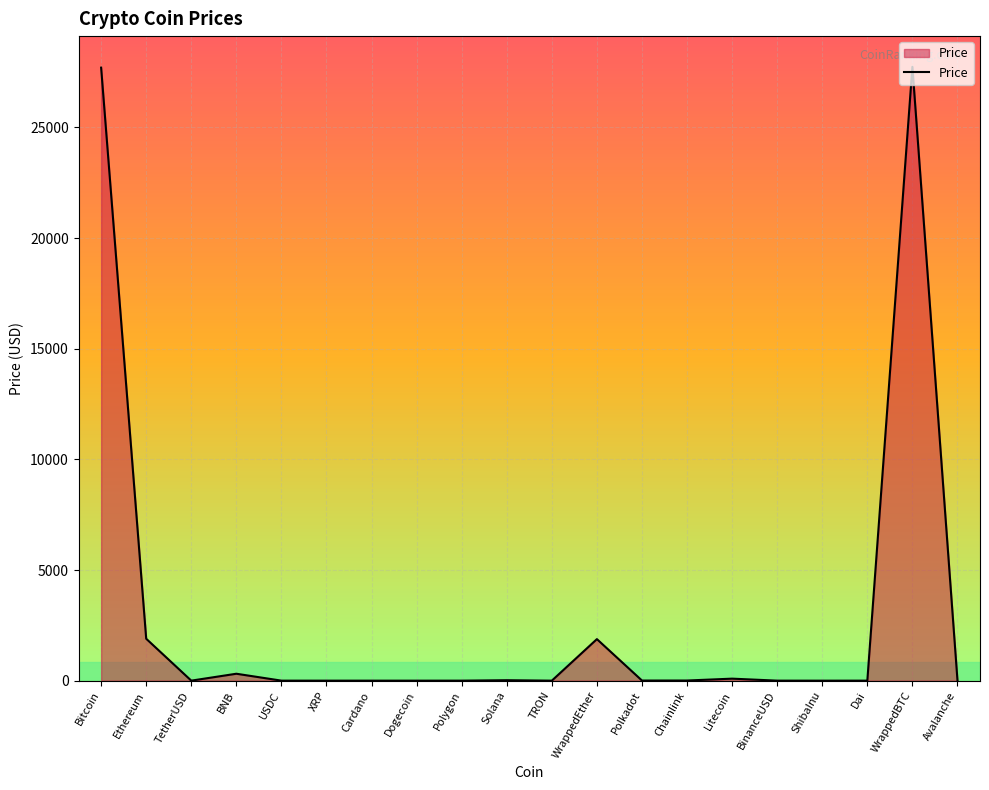

The value at BinanceUSD is 1.0. True or false?

True